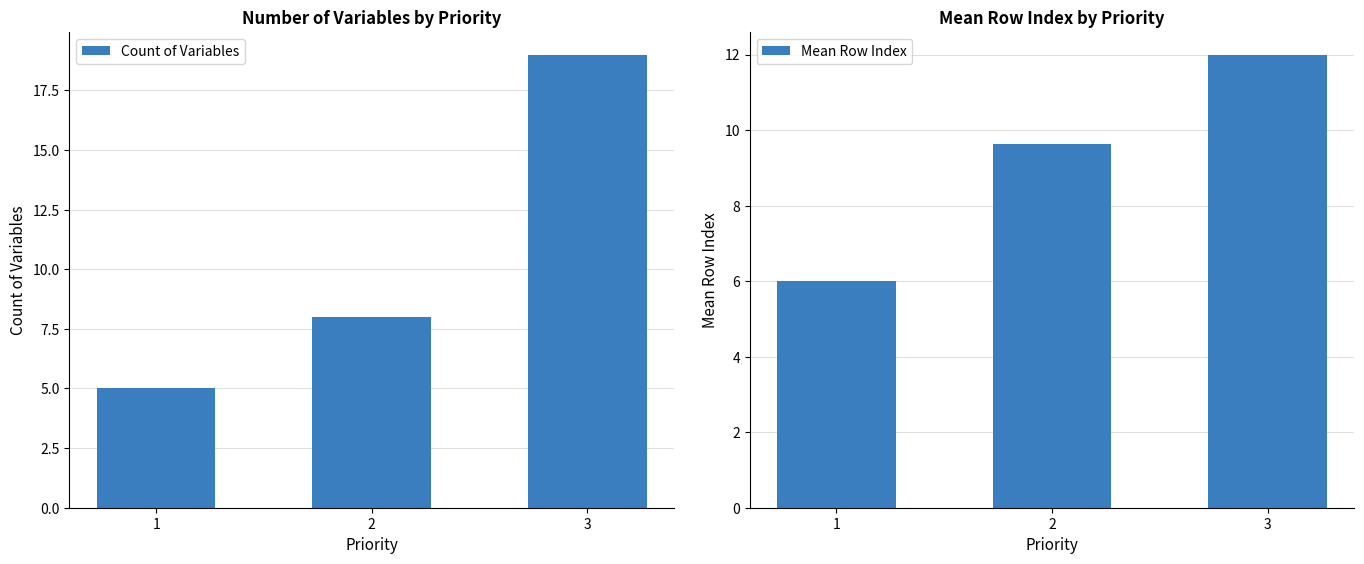

Are the bars horizontal?

No